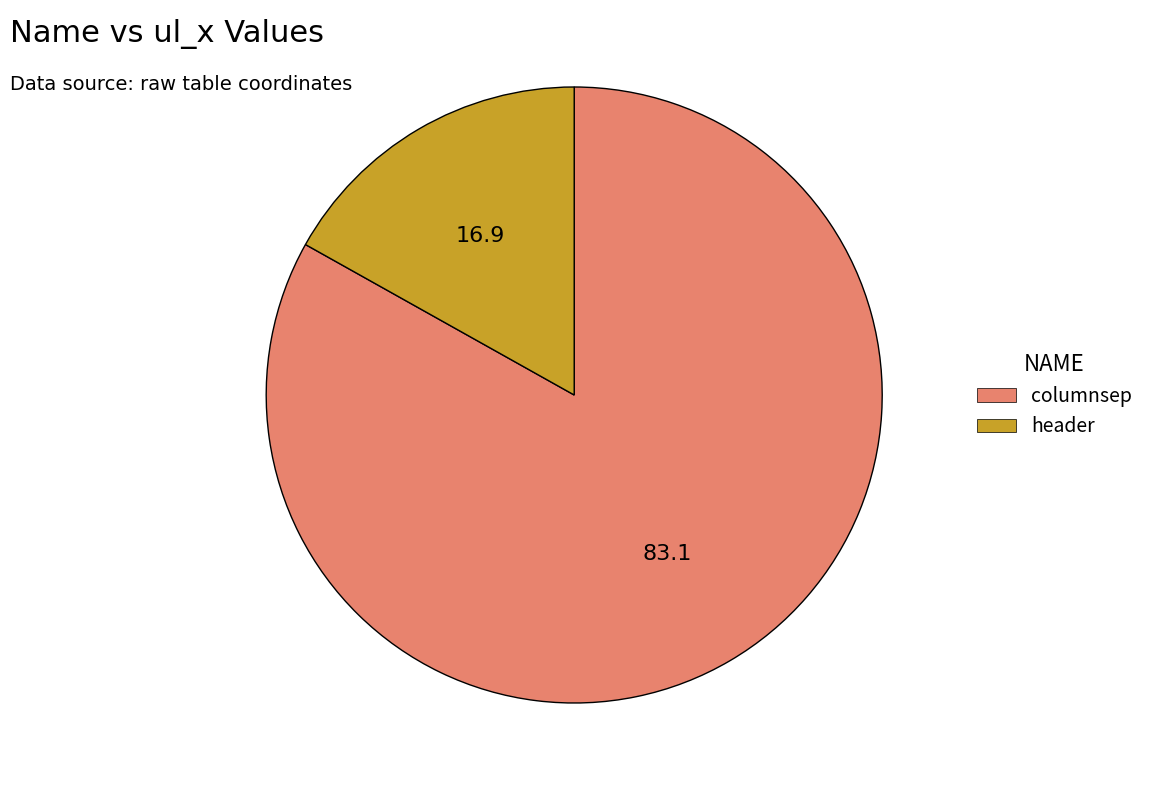

What is the largest slice in the pie chart?

columnsep